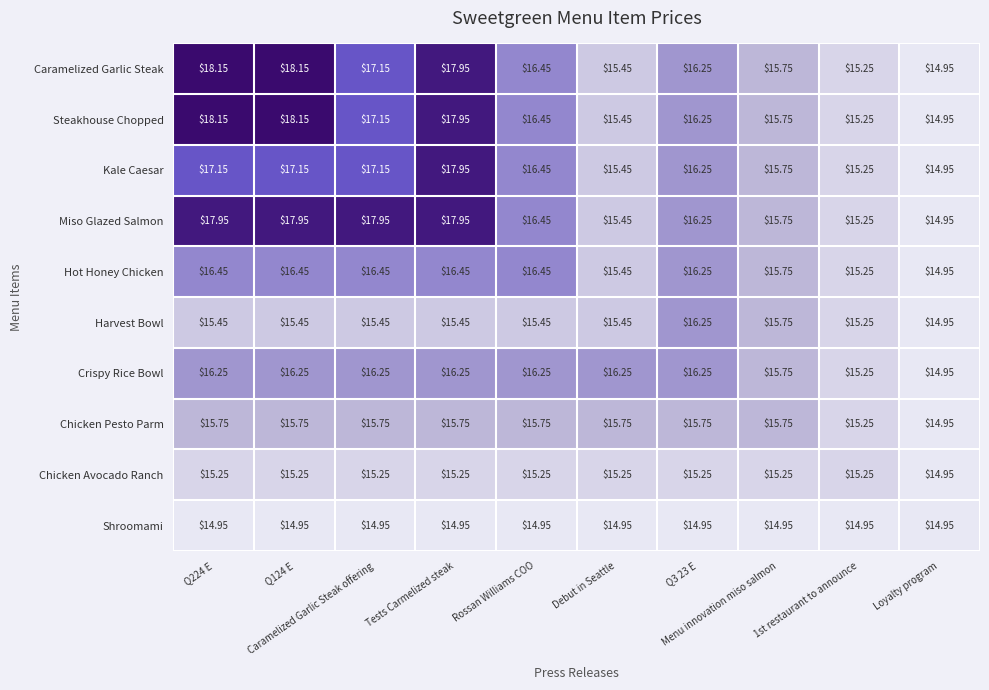

Which has a higher value, Q224 E or Loyalty program?

Q224 E